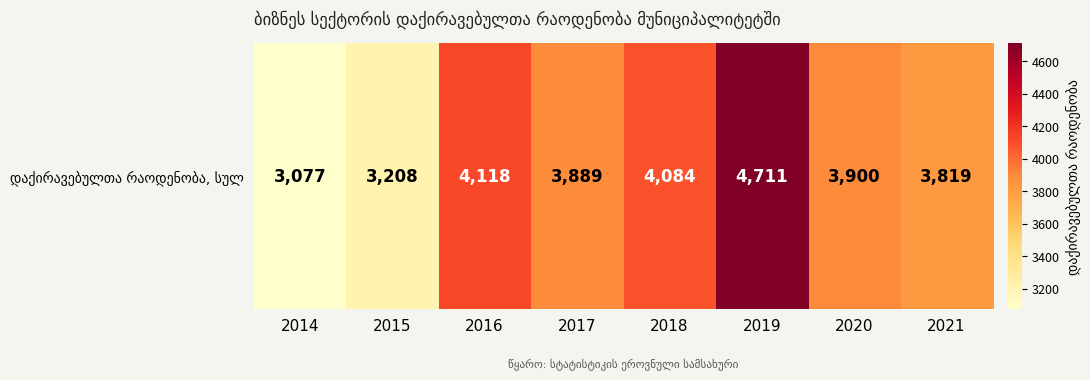

Read the value at 2014, to the nearest 10.

3080